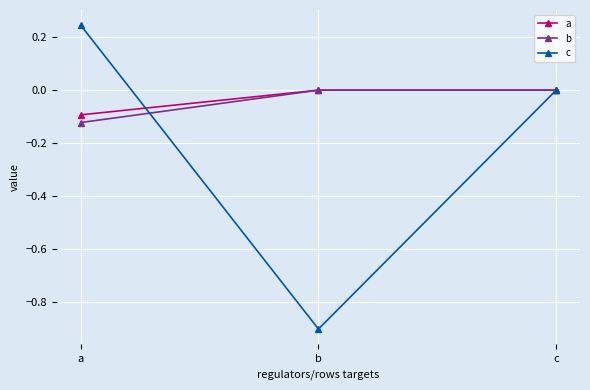

Is this an area chart (filled region under the line)?

No